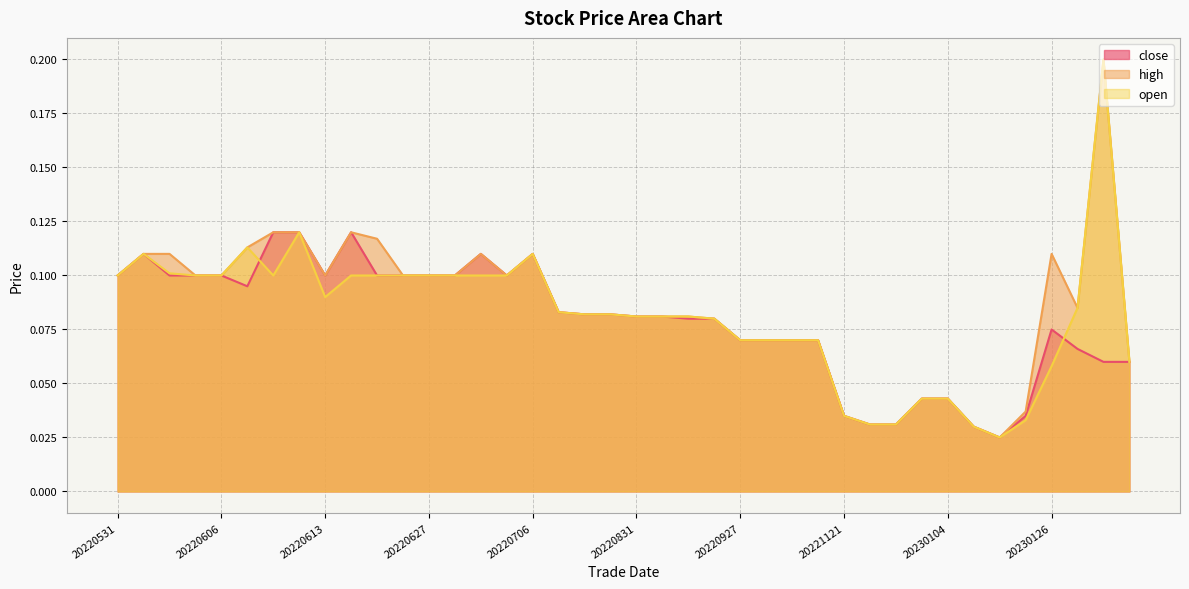

True or false: high and open cross at least once.

False